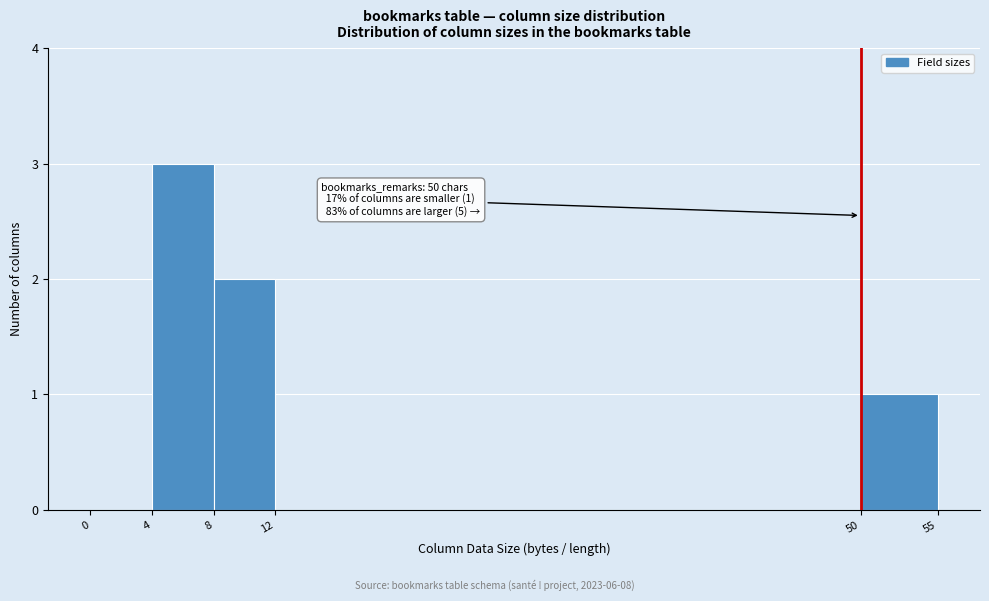

Which range on the x-axis has the tallest bar?

4 to 8